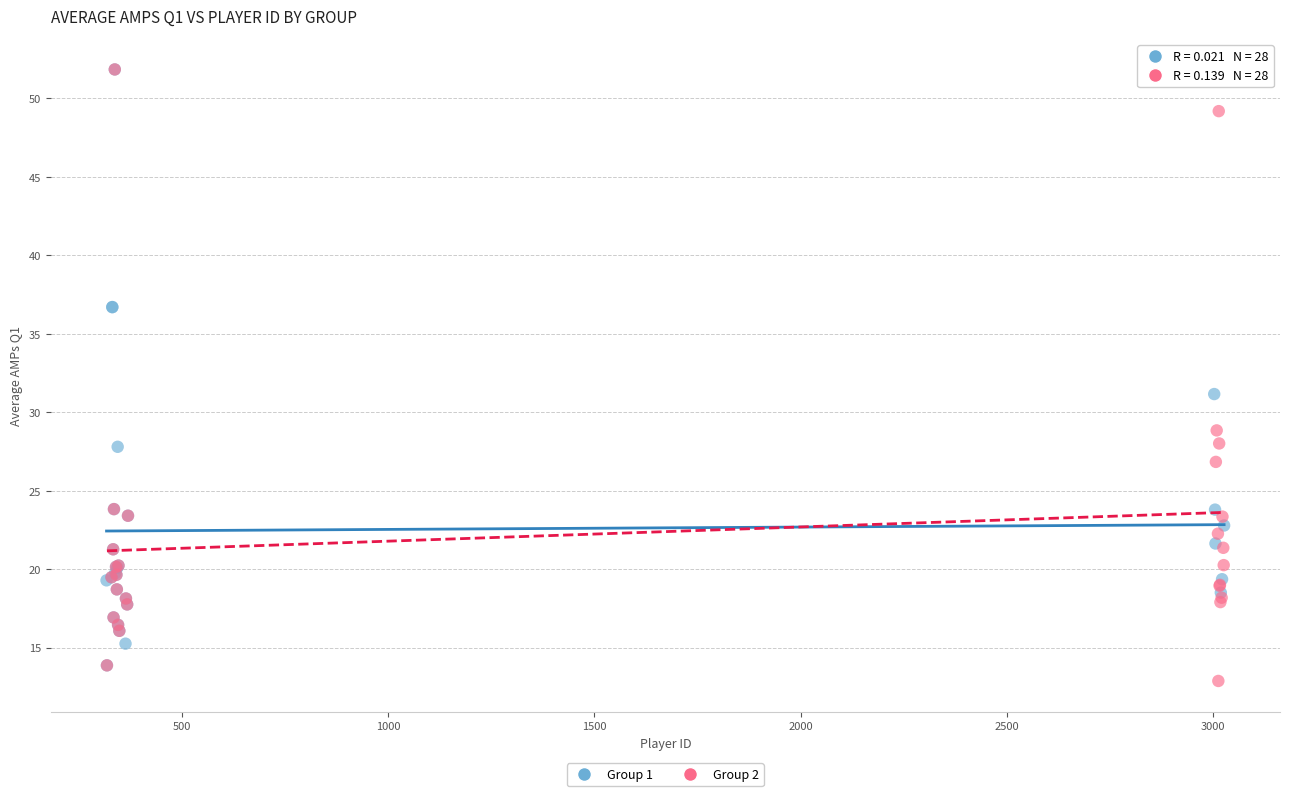

What are all the series names shown in the legend?

Group 1, Group 2